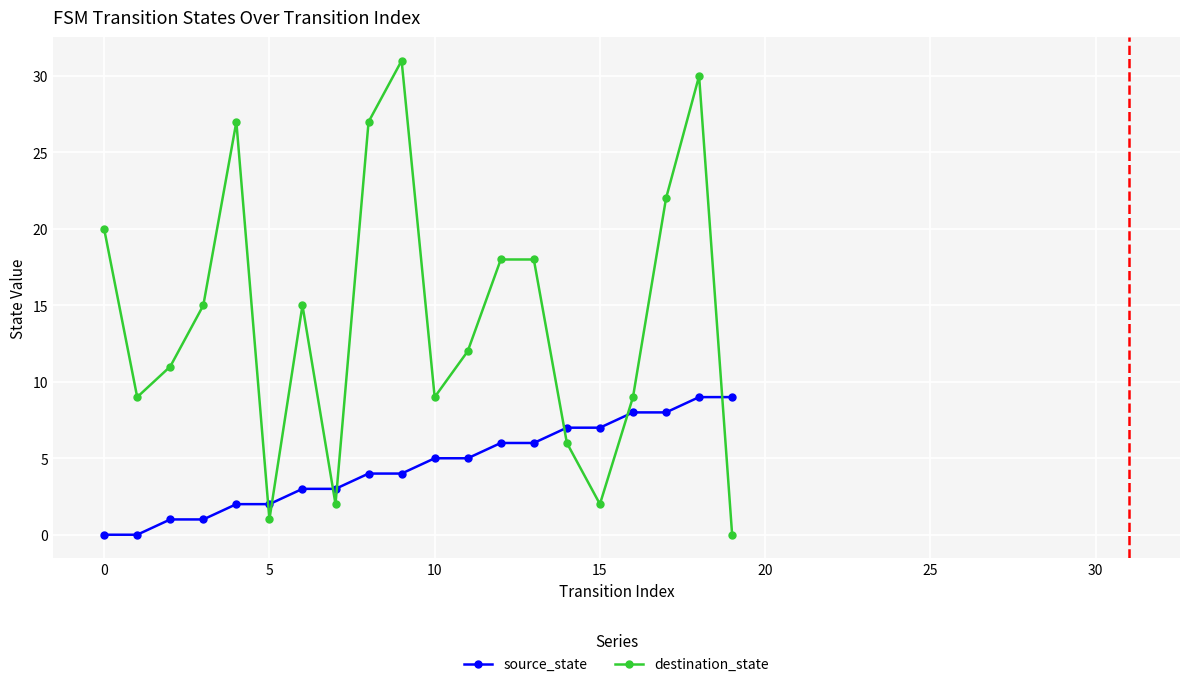

At how many categories does at least one series exceed 19?

6